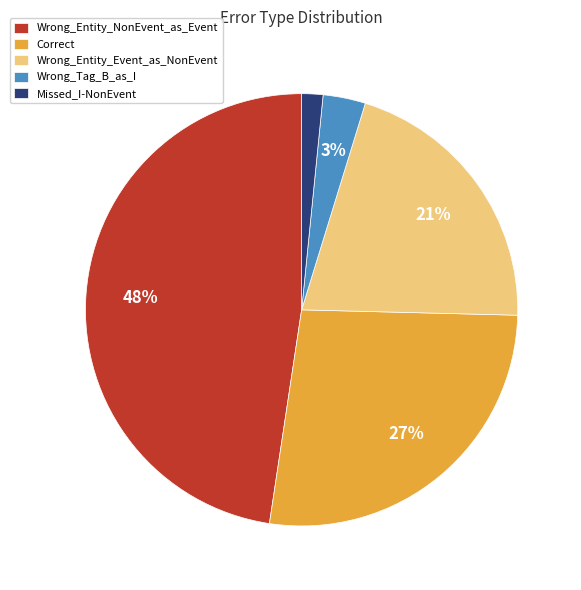

Count the number of slices in the pie.

5